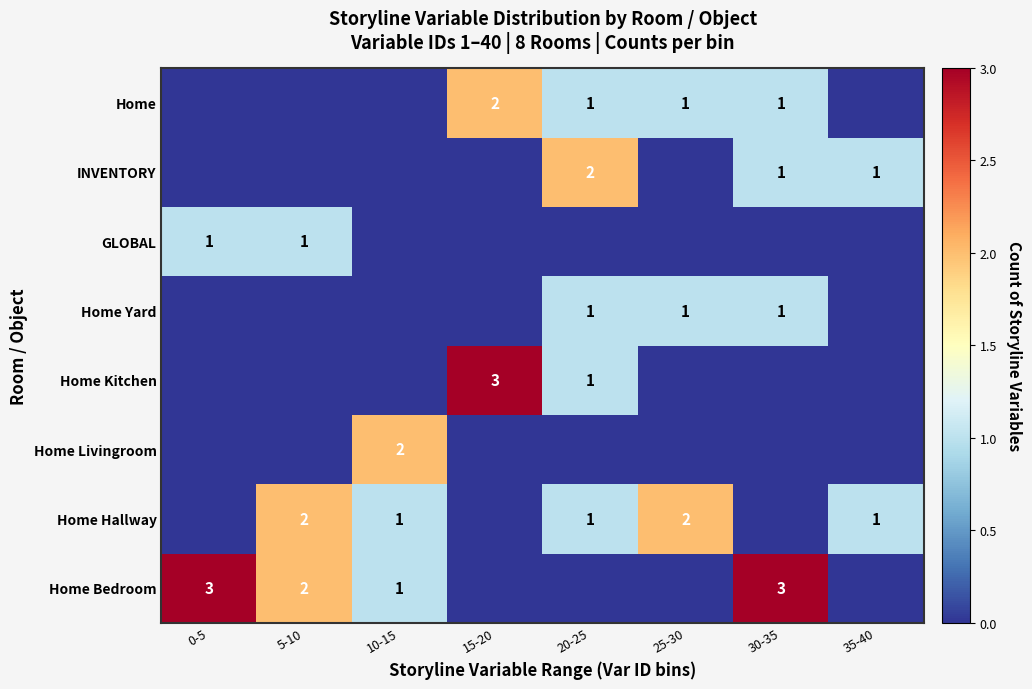

How many Home Livingroom values are between 0 and 1?

7